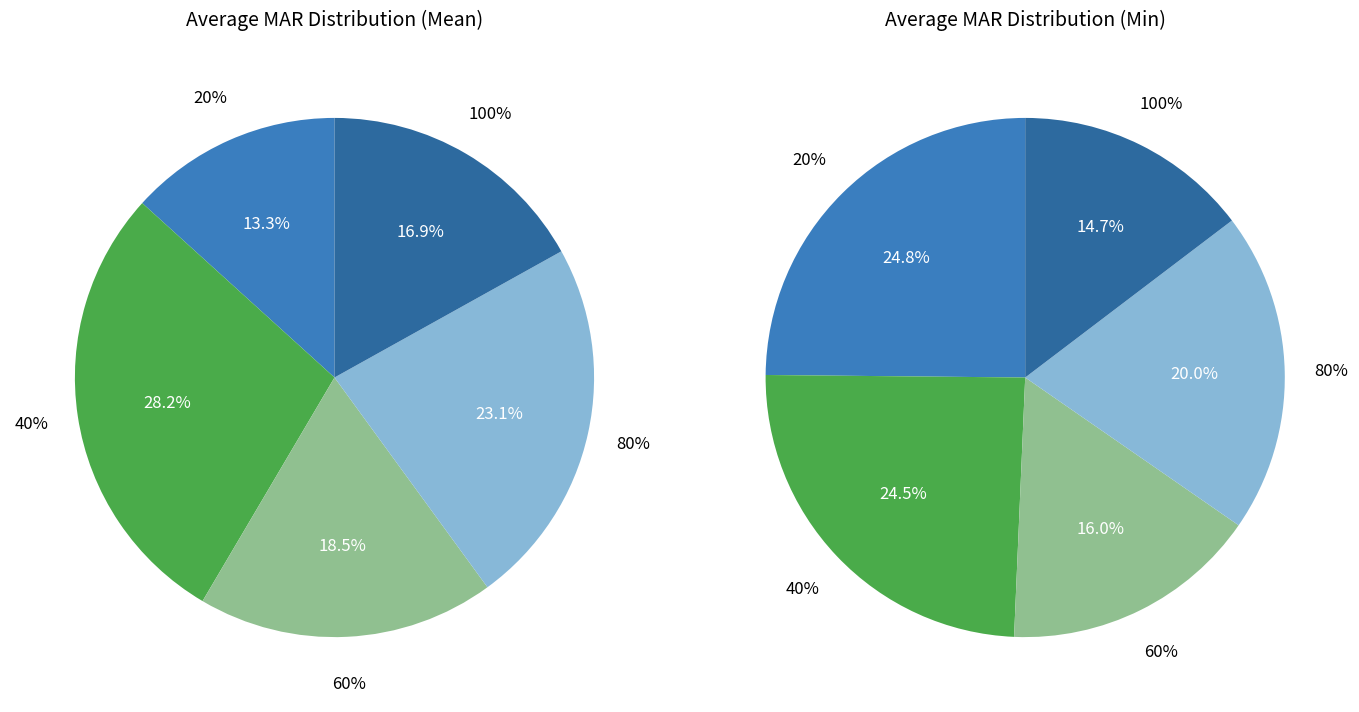

Count the number of slices in the pie.

5